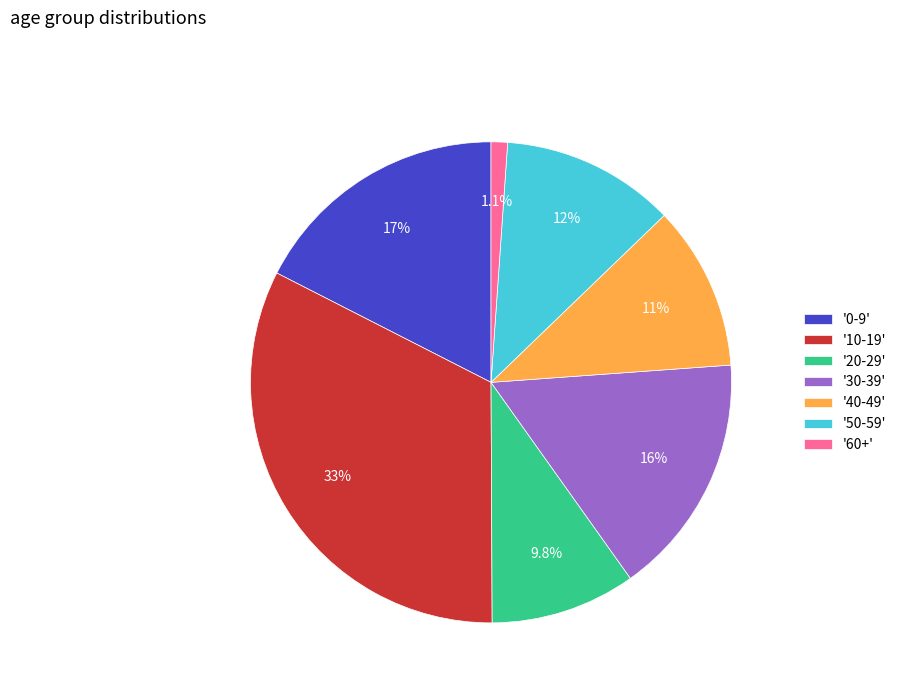

Count the number of slices in the pie.

7